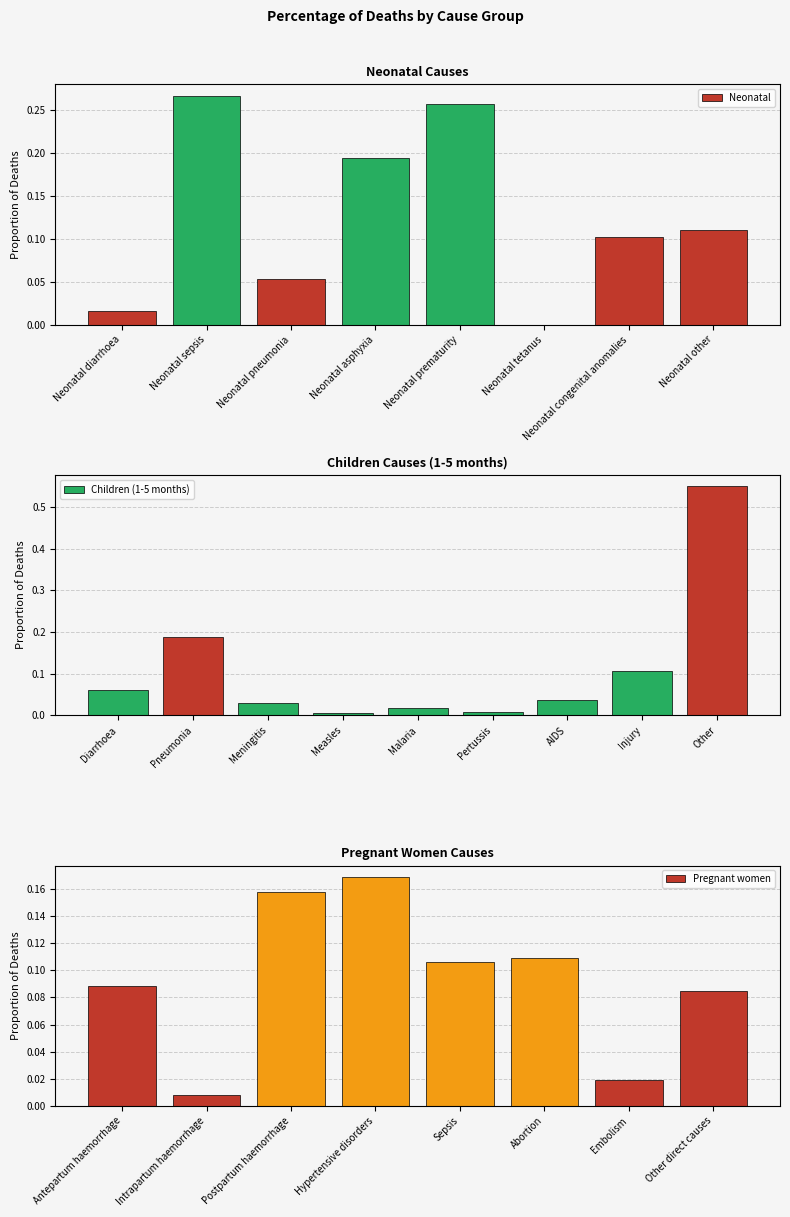

At which label does Neonatal reach its peak?

Neonatal sepsis